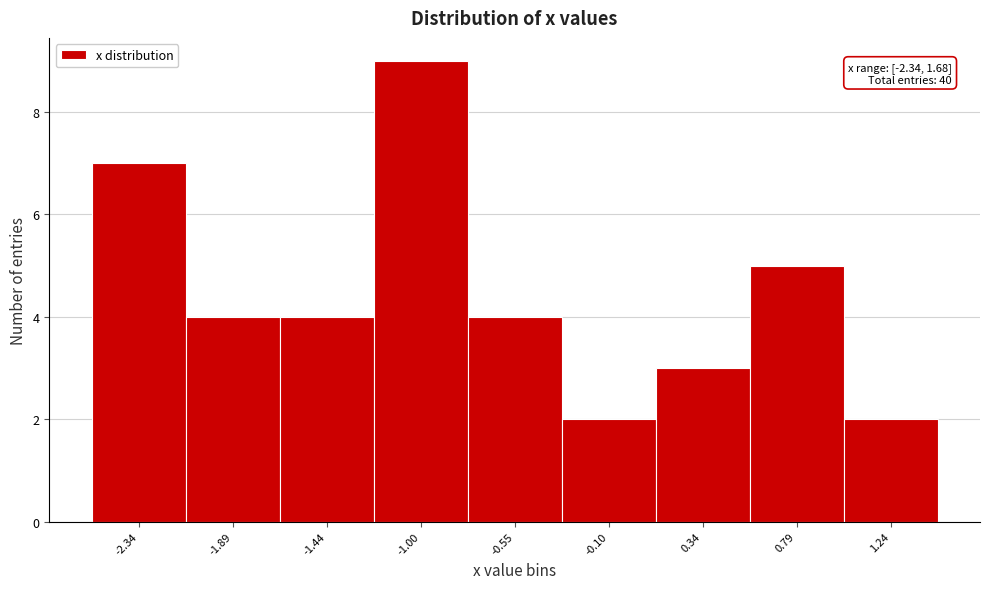

Reading left to right, what are all the values shown in this chart?

-2.34=7	-1.89=4	-1.44=4	-1.00=9	-0.55=4	-0.10=2	0.34=3	0.79=5	1.24=2